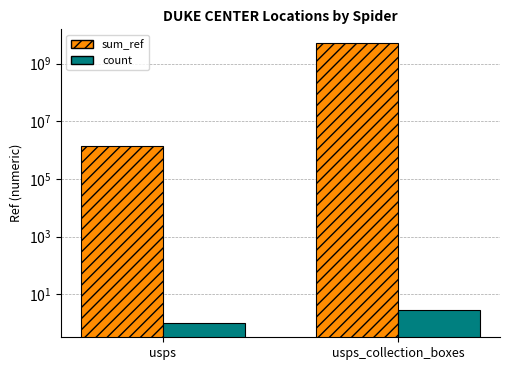

What is the minimum value for count?

1